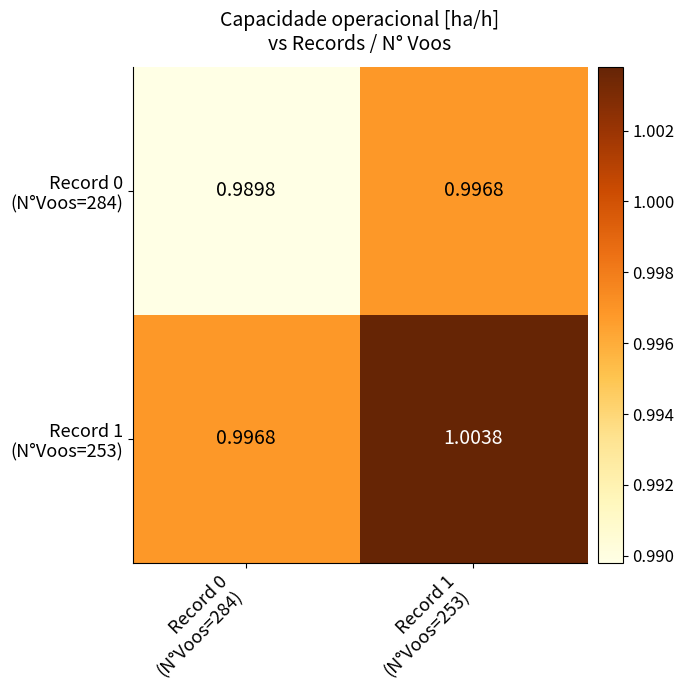

What is the total value across all series at Record 0
(N°Voos=284)?

2.0